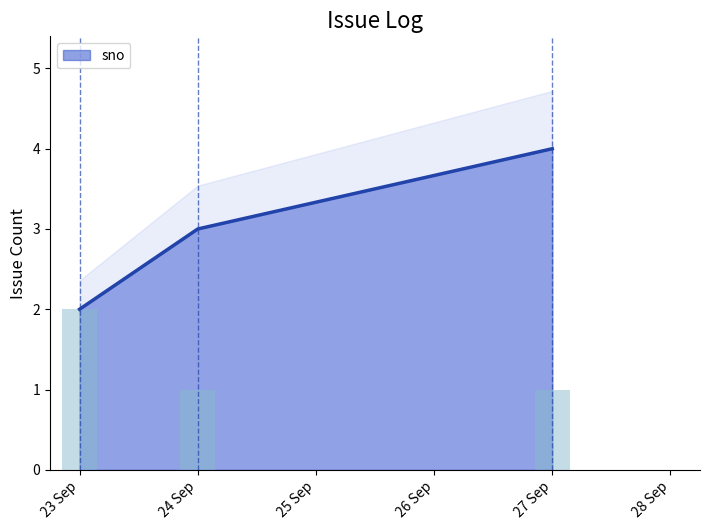

Does the chart contain stacked bars?

No